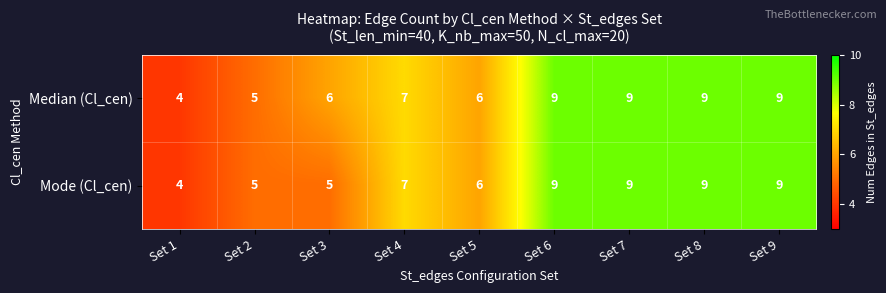

What is the minimum value shown in the chart?

4